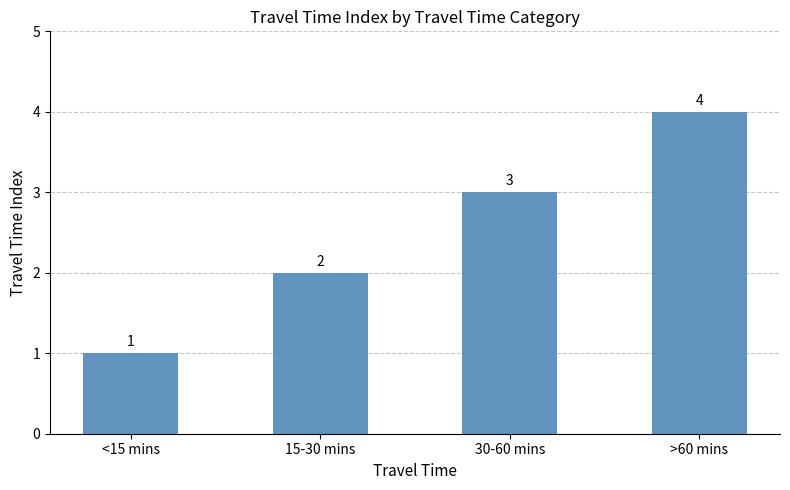

Reading left to right, extract all data points from this chart.

<15 mins=1	15-30 mins=2	30-60 mins=3	>60 mins=4